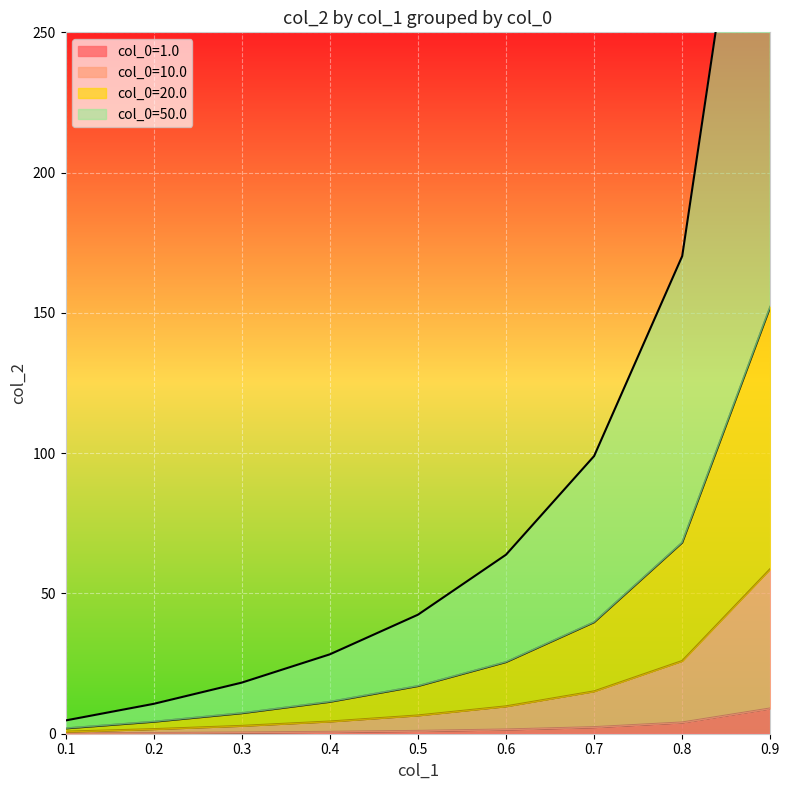

Where does the data first go above 1?

0.5